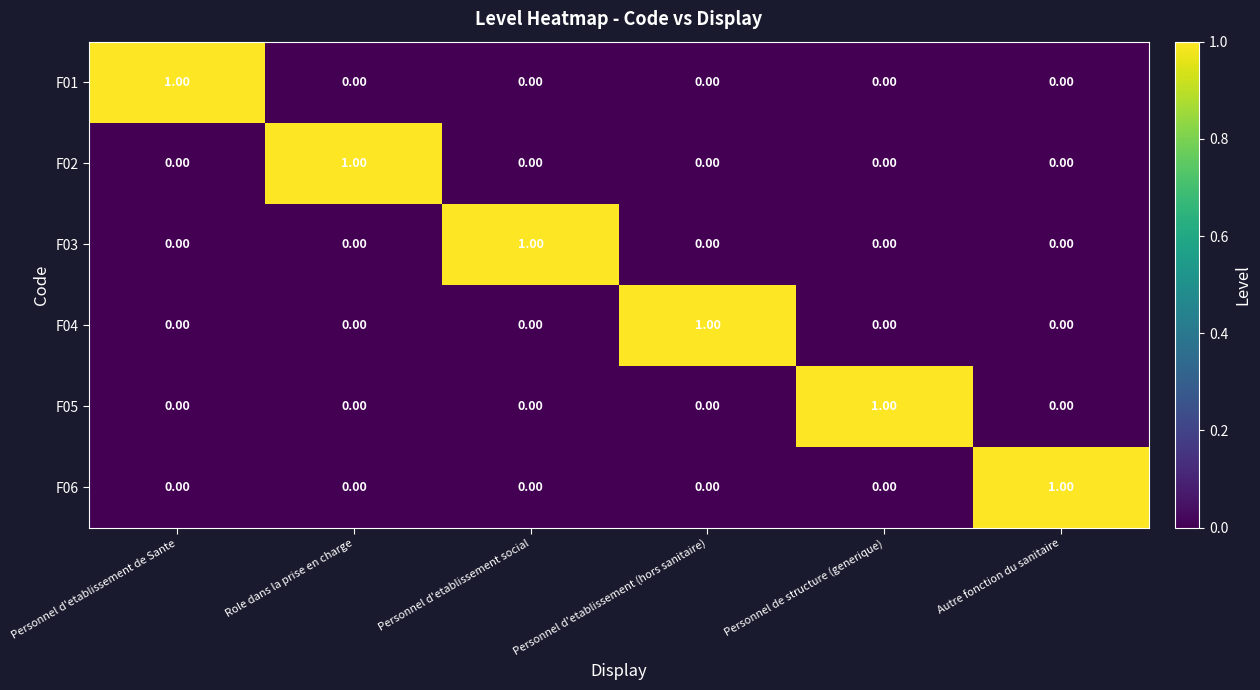

Which category has the highest value in the F01 series?

Personnel d'etablissement de Sante